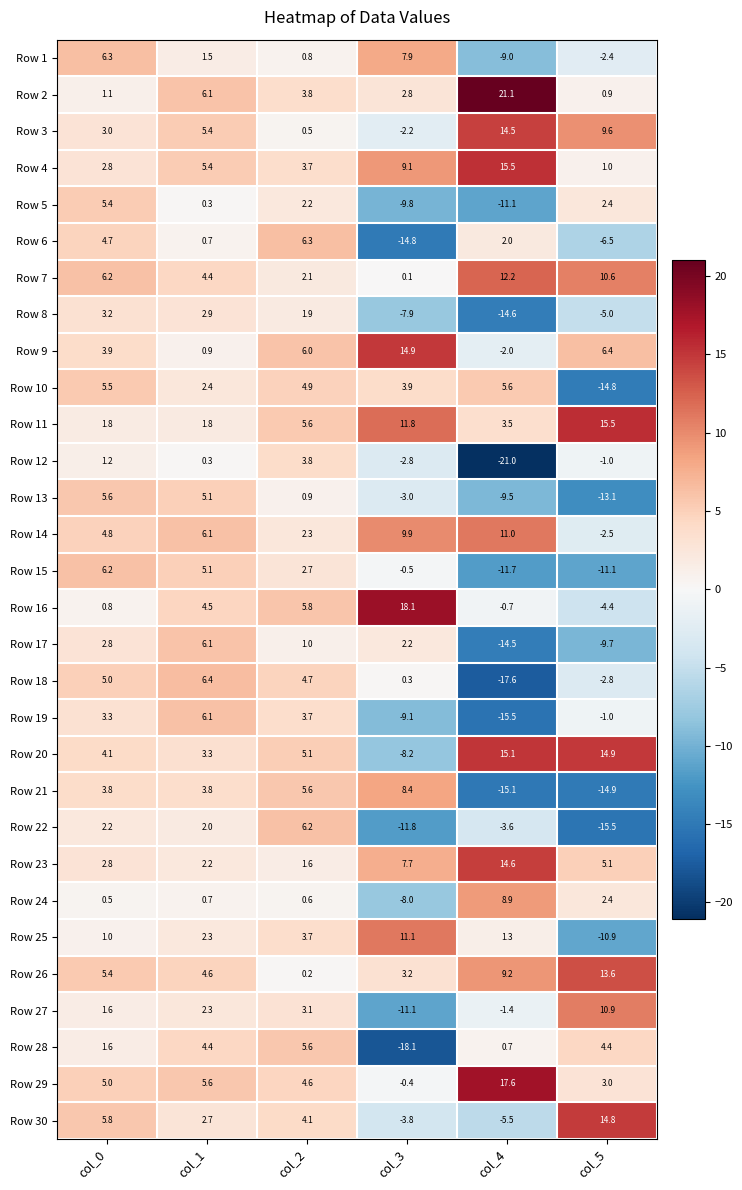

List the labels in order of Row 18 value, smallest first.

col_4, col_5, col_3, col_2, col_0, col_1